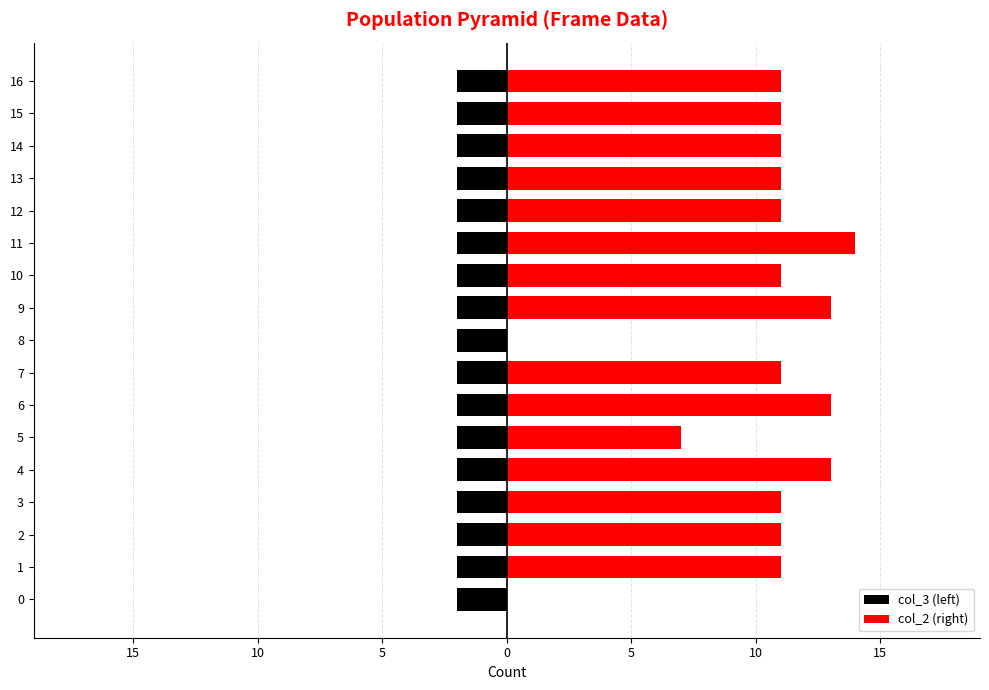

Count the number of categories in the chart.

17